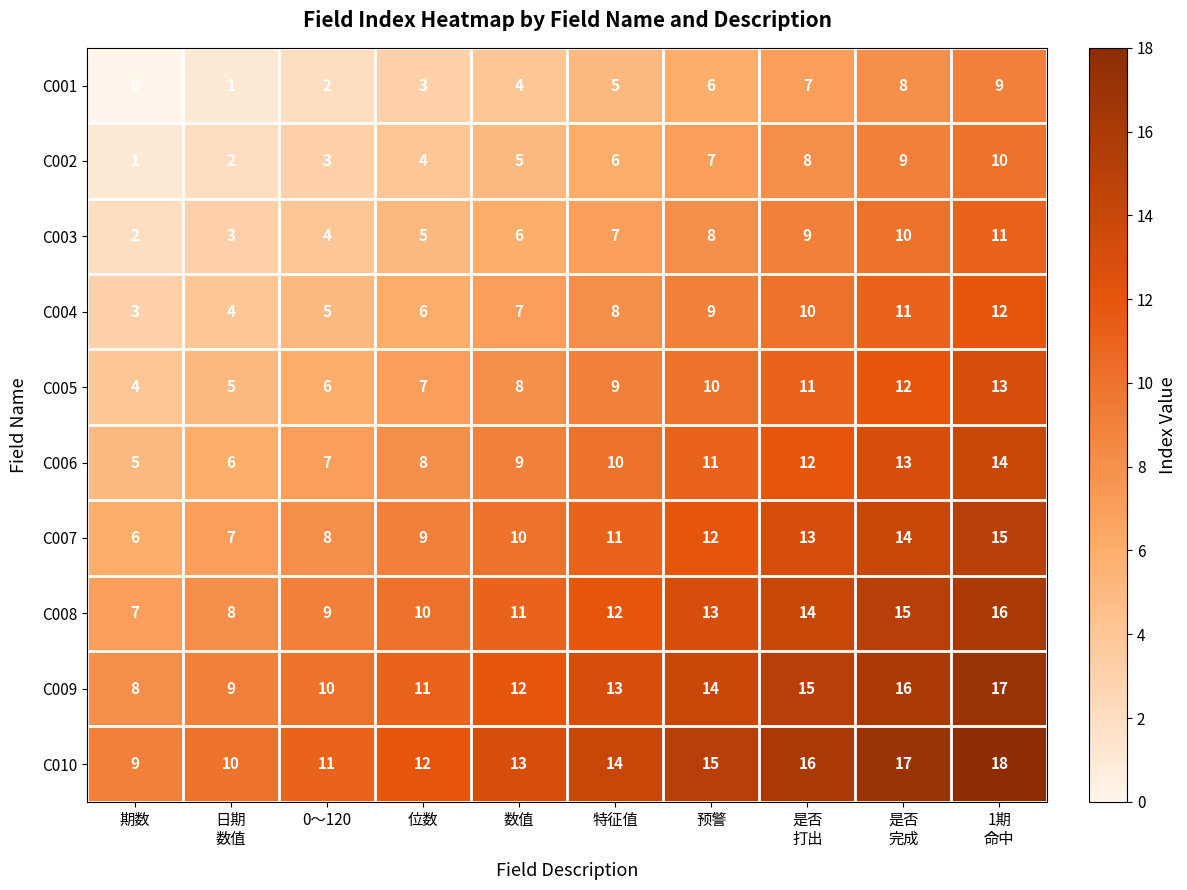

What is the total value across all series at 预警?

105